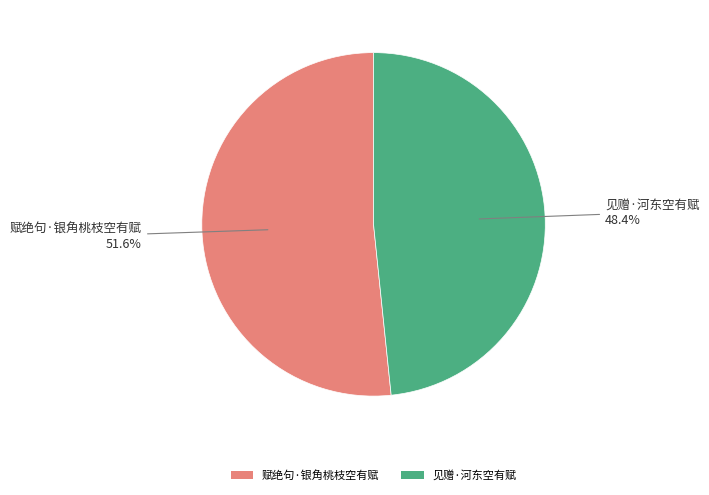

Is it true that 见赠·河东空有赋 is 62% of the pie?

False